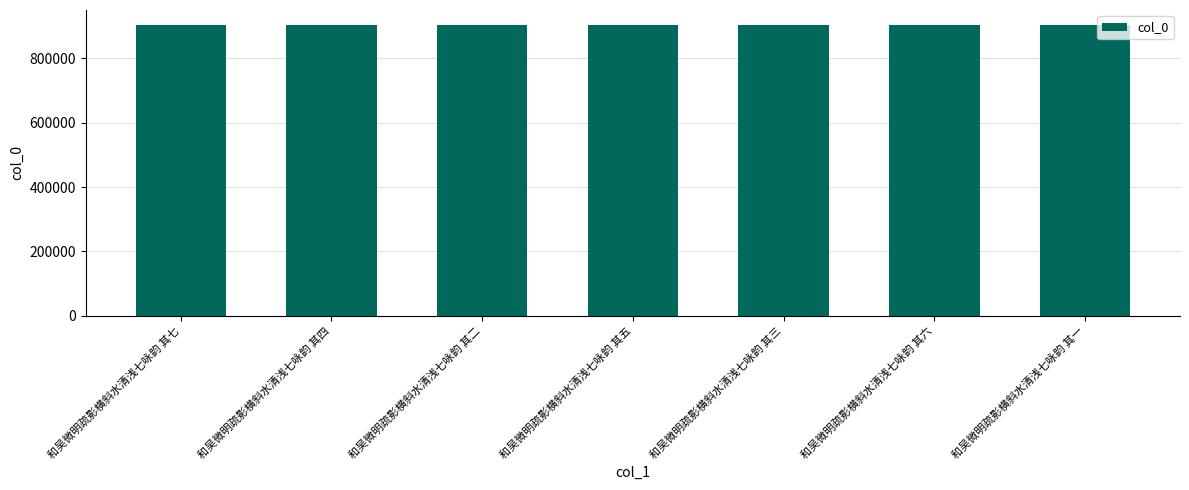

Count the number of data series in this chart.

1